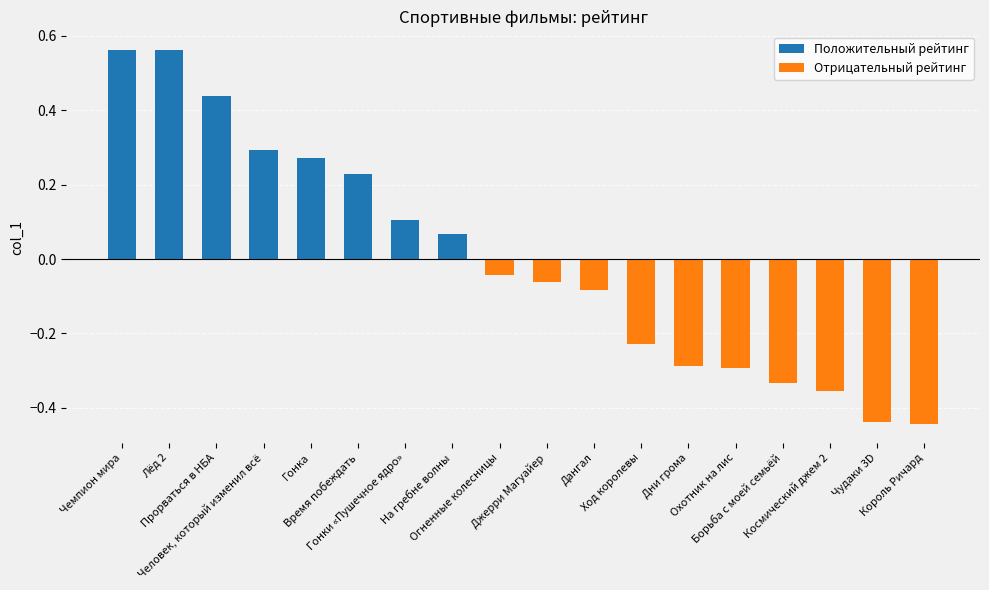

Count the number of values greater than 0.

8